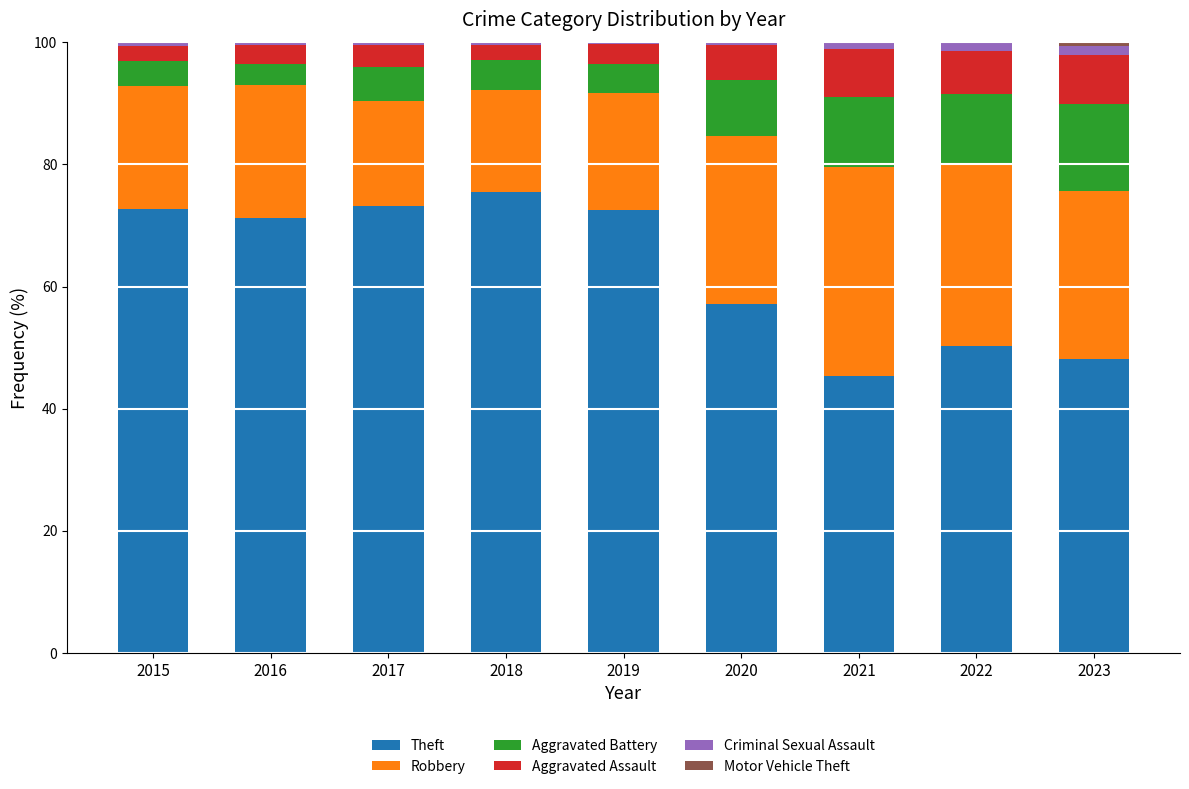

The Theft series shows 75.5 at 2018. True or false?

True